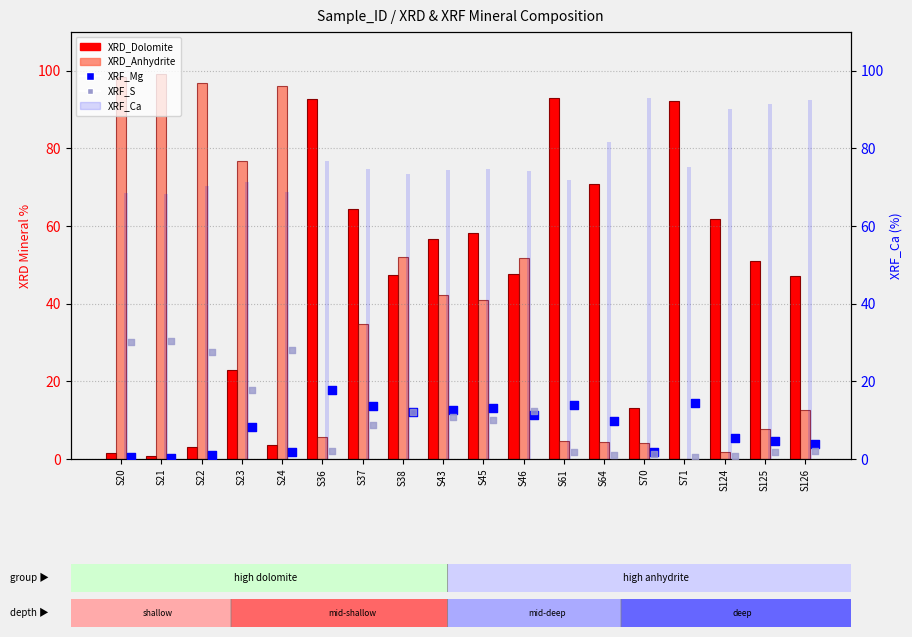

Which series contains the lowest Y value?

XRD_Anhydrite